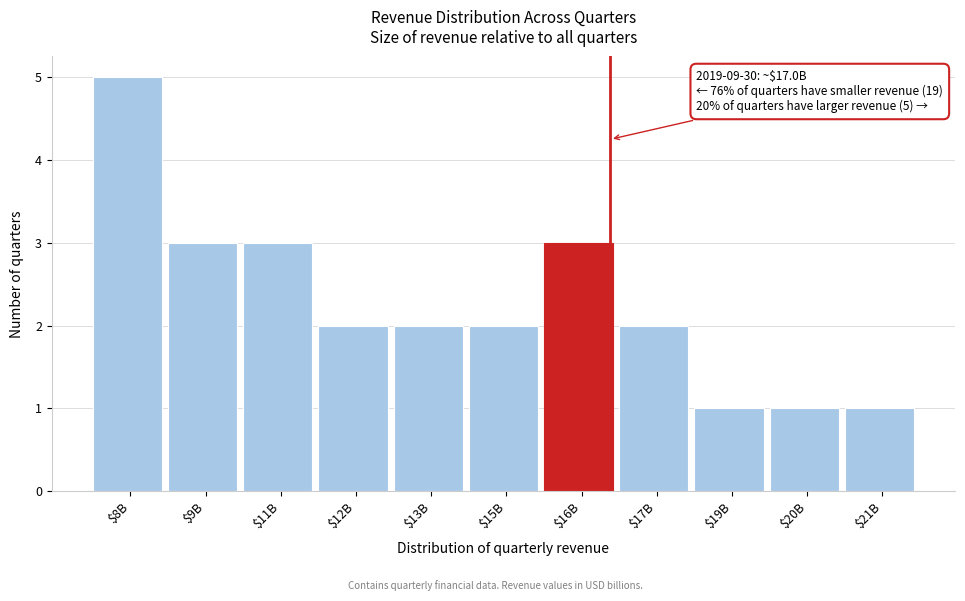

Reading right to left, what are all the values shown in this chart?

1	1	1	2	3	2	2	2	3	3	5